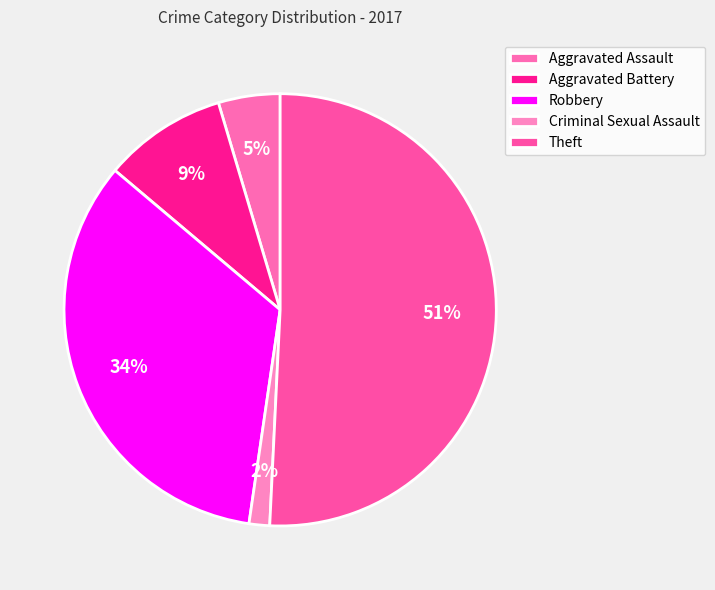

What is the total percentage of Criminal Sexual Assault and Robbery?

35.4%